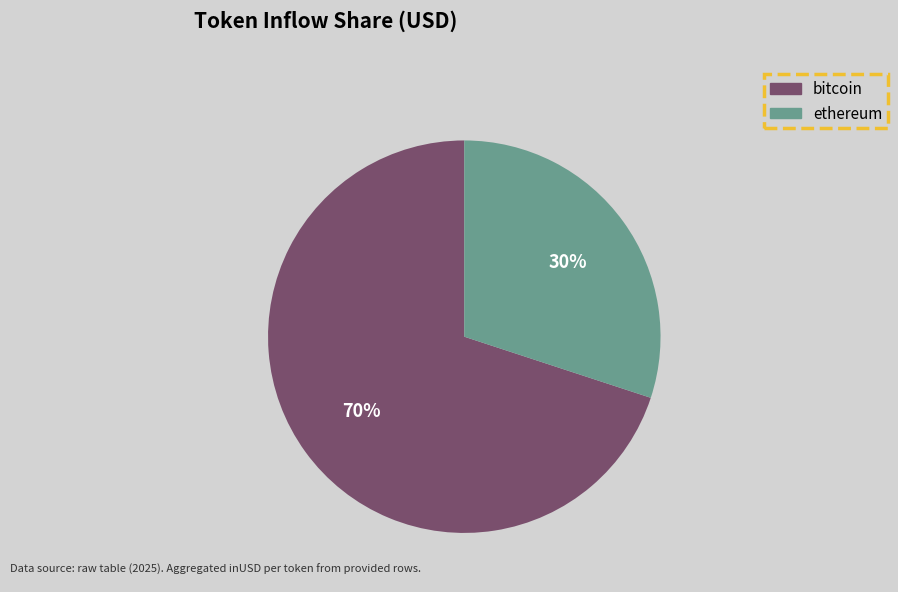

Do bitcoin and ethereum together represent more than half of the pie?

Yes